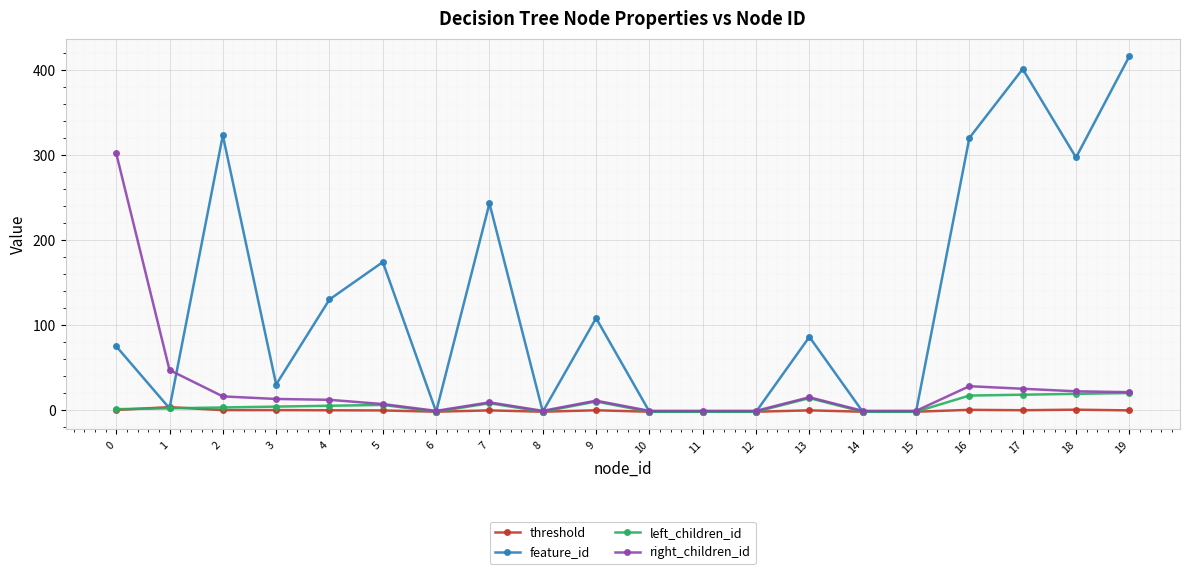

At which label does feature_id reach its peak?

19